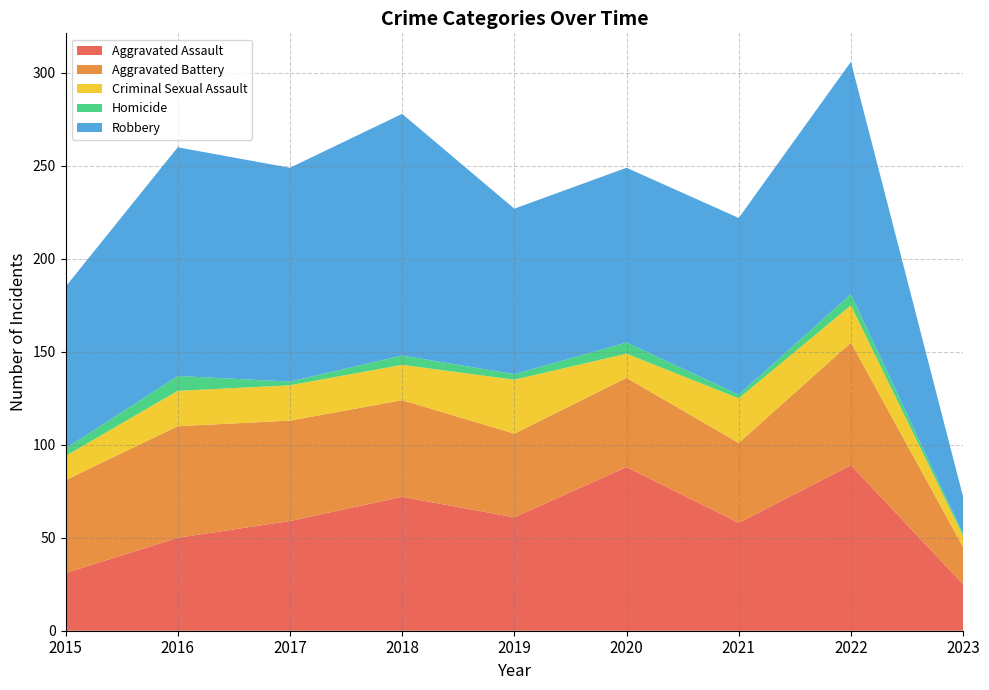

Reading right to left, list all the values displayed in this chart.

Aggravated Assault: 2023=25	2022=89	2021=58	2020=88	2019=61	2018=72	2017=59	2016=50	2015=31
Aggravated Battery: 2023=20	2022=66	2021=43	2020=48	2019=45	2018=52	2017=54	2016=60	2015=50
Criminal Sexual Assault: 2023=6	2022=20	2021=24	2020=13	2019=29	2018=19	2017=19	2016=19	2015=13
Homicide: 2023=1	2022=6	2021=2	2020=6	2019=3	2018=5	2017=2	2016=8	2015=4
Robbery: 2023=20	2022=125	2021=95	2020=94	2019=89	2018=130	2017=115	2016=123	2015=87